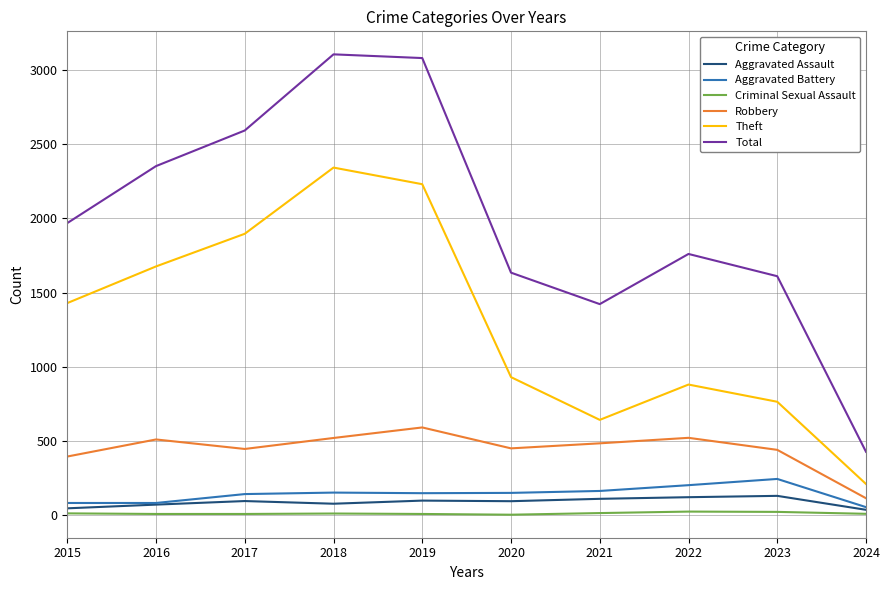

Which series has the largest range (max minus min)?

Total